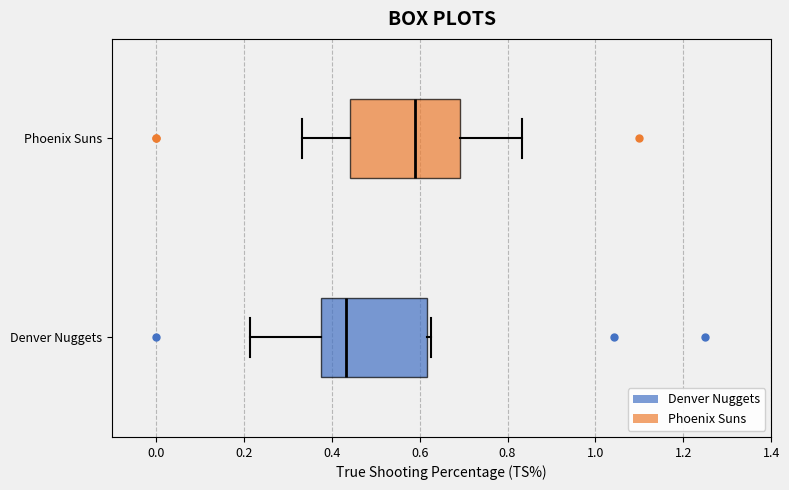

Reading bottom to top, read every box against the x-axis: the position of its median line, the range the box covers, and the ends of its whiskers. The values are not printed on the chart, so give them approximately, as read against the axis.

Denver Nuggets: median 0.44, box 0.38 to 0.62, whiskers 0.22 to 0.62 (just right of the box's right edge)
Phoenix Suns: median 0.58, box 0.44 to 0.70, whiskers 0.34 to 0.84